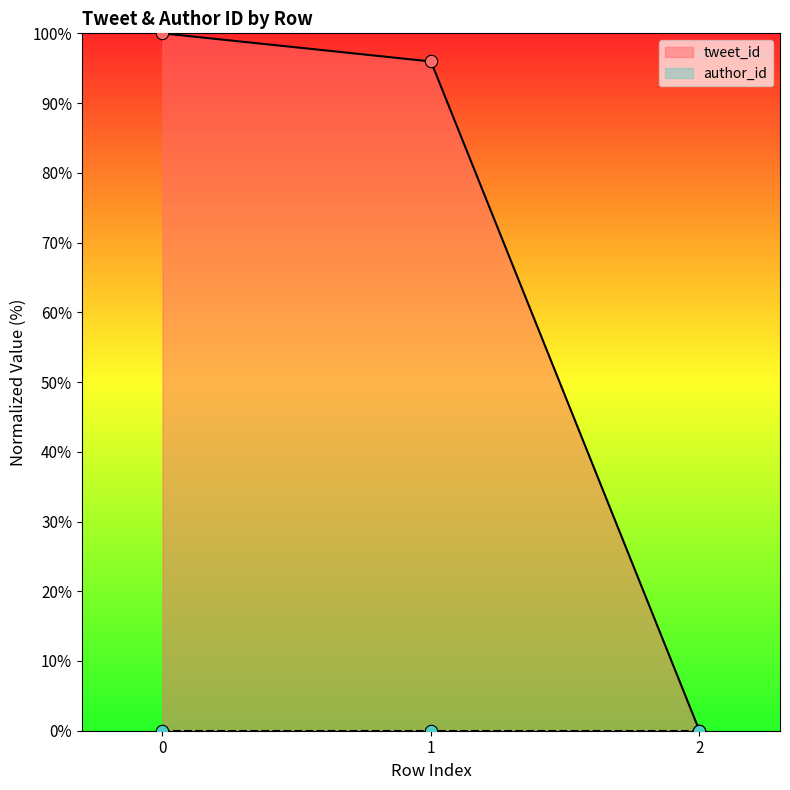

Between 1 and 2, which is larger?

1